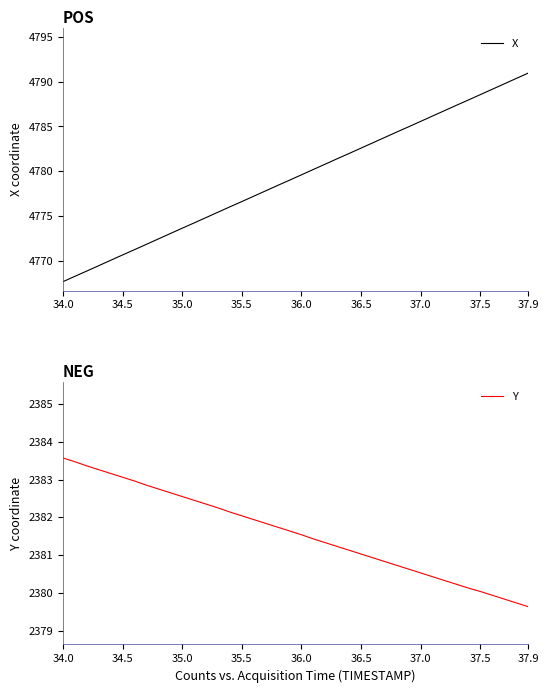

True or false: Y and X intersect in this chart.

False